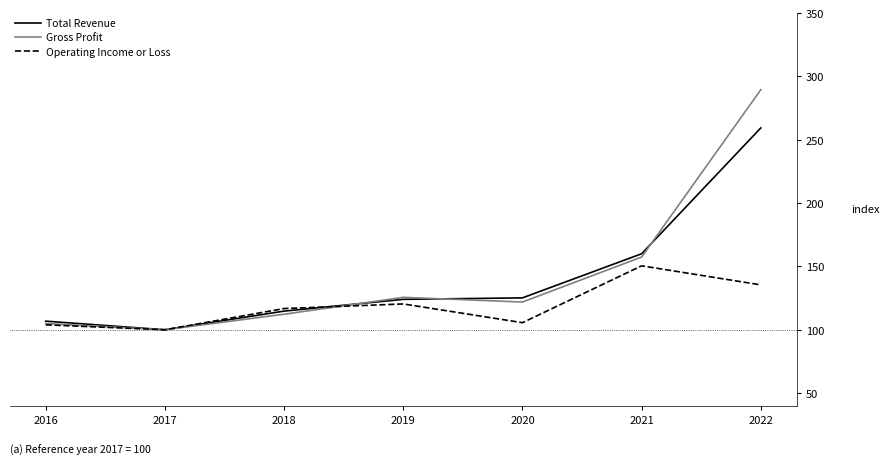

Which series has the largest range (max minus min)?

Gross Profit